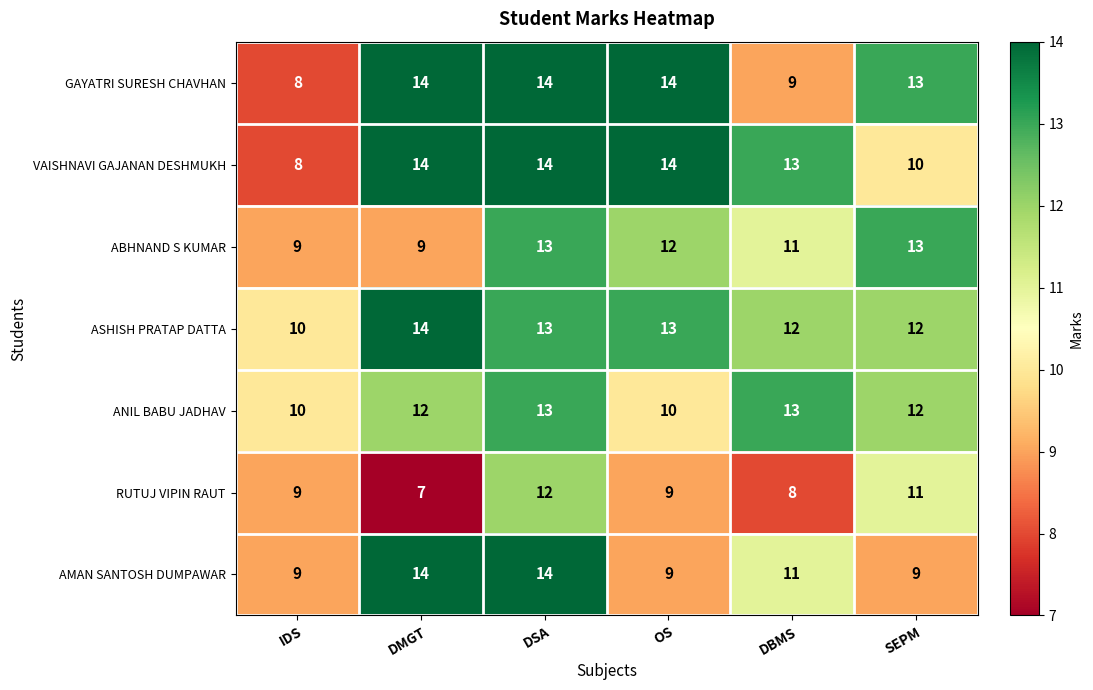

True or false: GAYATRI SURESH CHAVHAN has a value of 8 at IDS.

True